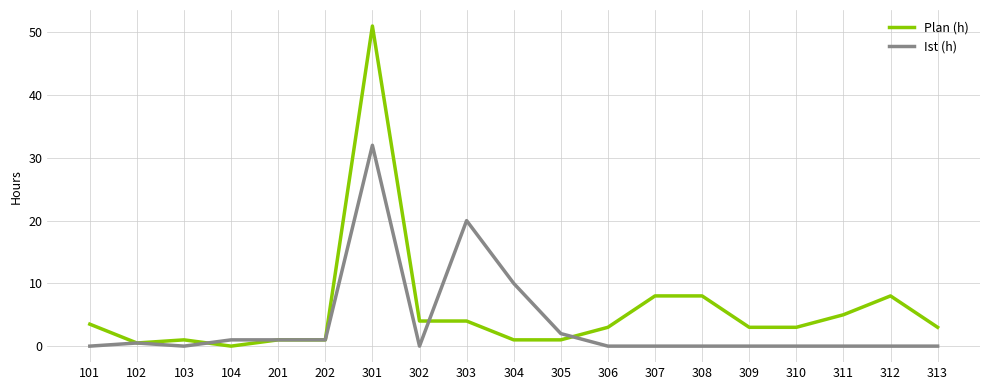

Reading left to right, transcribe all the data shown in this chart.

Plan (h): 101=3.5	102=0.5	103=1.0	104=0.0	201=1.0	202=1.0	301=51.0	302=4.0	303=4.0	304=1.0	305=1.0	306=3.0	307=8.0	308=8.0	309=3.0	310=3.0	311=5.0	312=8.0	313=3.0
Ist (h): 101=0.0	102=0.5	103=0.0	104=1.0	201=1.0	202=1.0	301=32.0	302=0.0	303=20.0	304=10.0	305=2.0	306=0.0	307=0.0	308=0.0	309=0.0	310=0.0	311=0.0	312=0.0	313=0.0